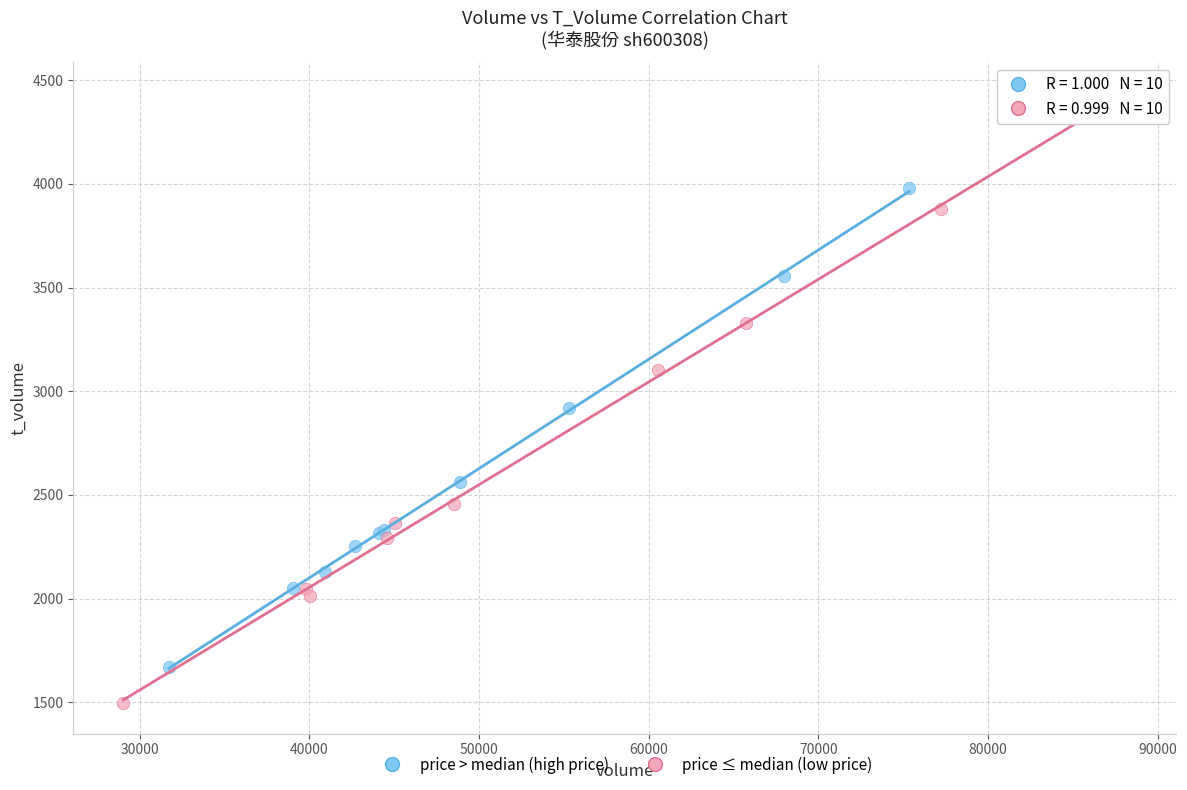

What are all the series names shown in the legend?

price > median (high price), price ≤ median (low price)